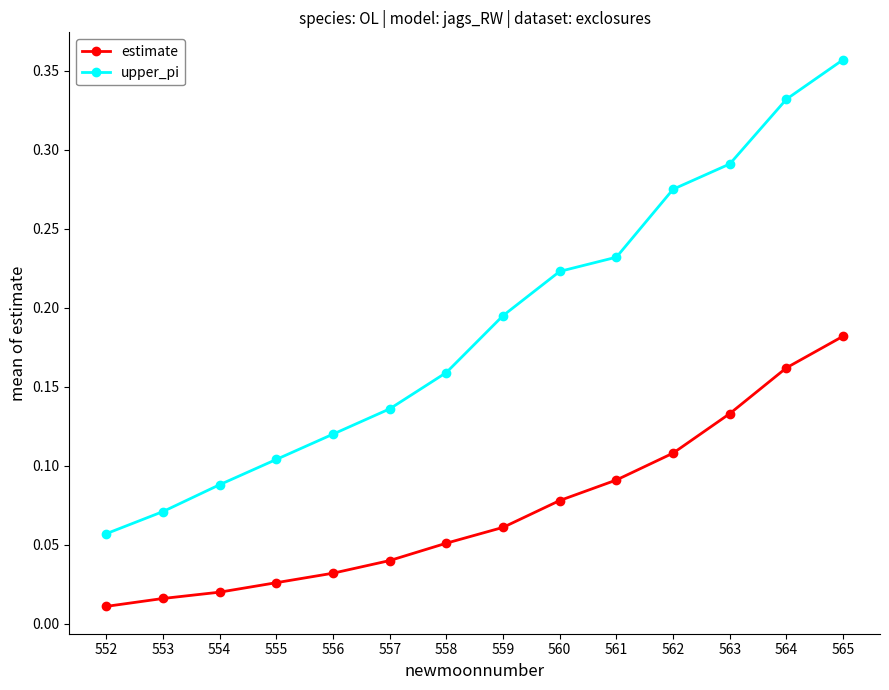

Rank the categories by upper_pi value from lowest to highest.

552, 553, 554, 555, 556, 557, 558, 559, 560, 561, 562, 563, 564, 565